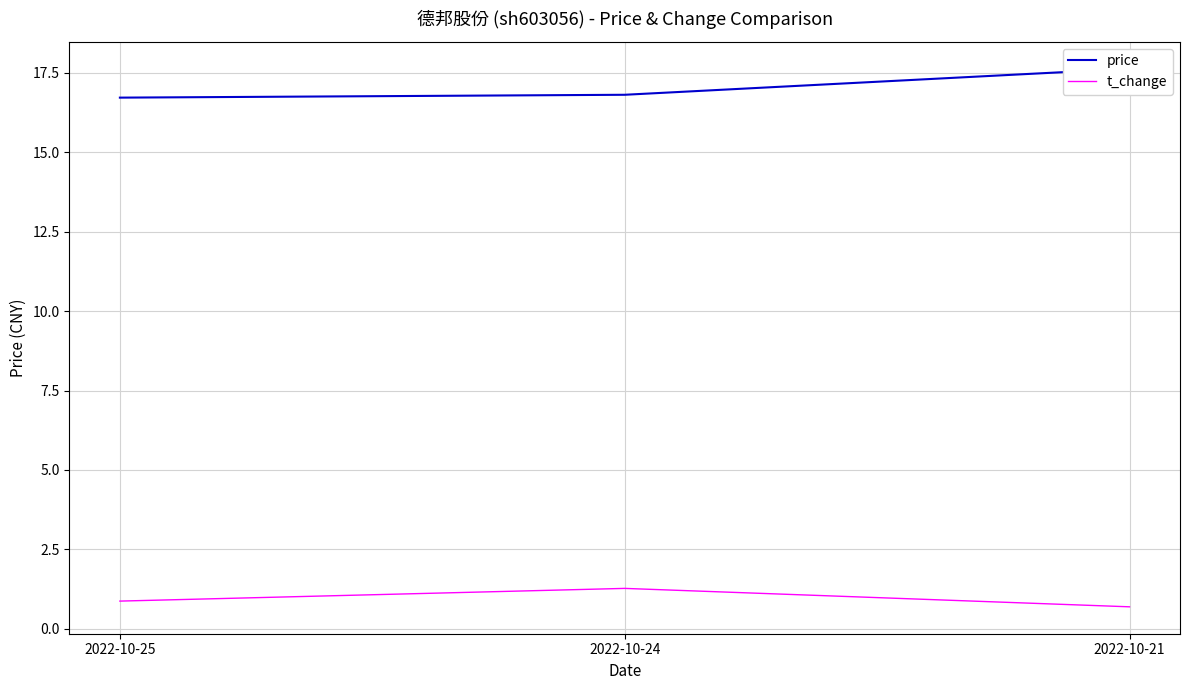

What is the difference between the maximum and minimum values in the t_change series?

0.6